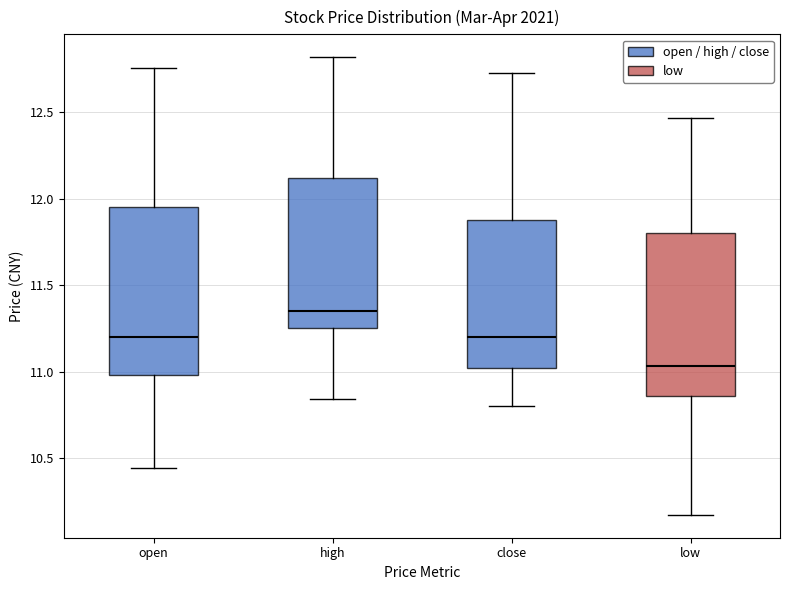

Reading left to right, transcribe this box plot: for each box, give where its median line is, the range the box spans, and where its two whiskers end, as read against the y-axis. The values are not printed on the chart, so give them approximately, as read against the axis.

open: median 11.20, box 11.00 to 11.95, whiskers 10.45 to 12.75
high: median 11.35, box 11.25 to 12.10, whiskers 10.85 to 12.80
close: median 11.20, box 11.00 to 11.90, whiskers 10.80 to 12.75
low: median 11.05, box 10.85 to 11.80, whiskers 10.15 to 12.45